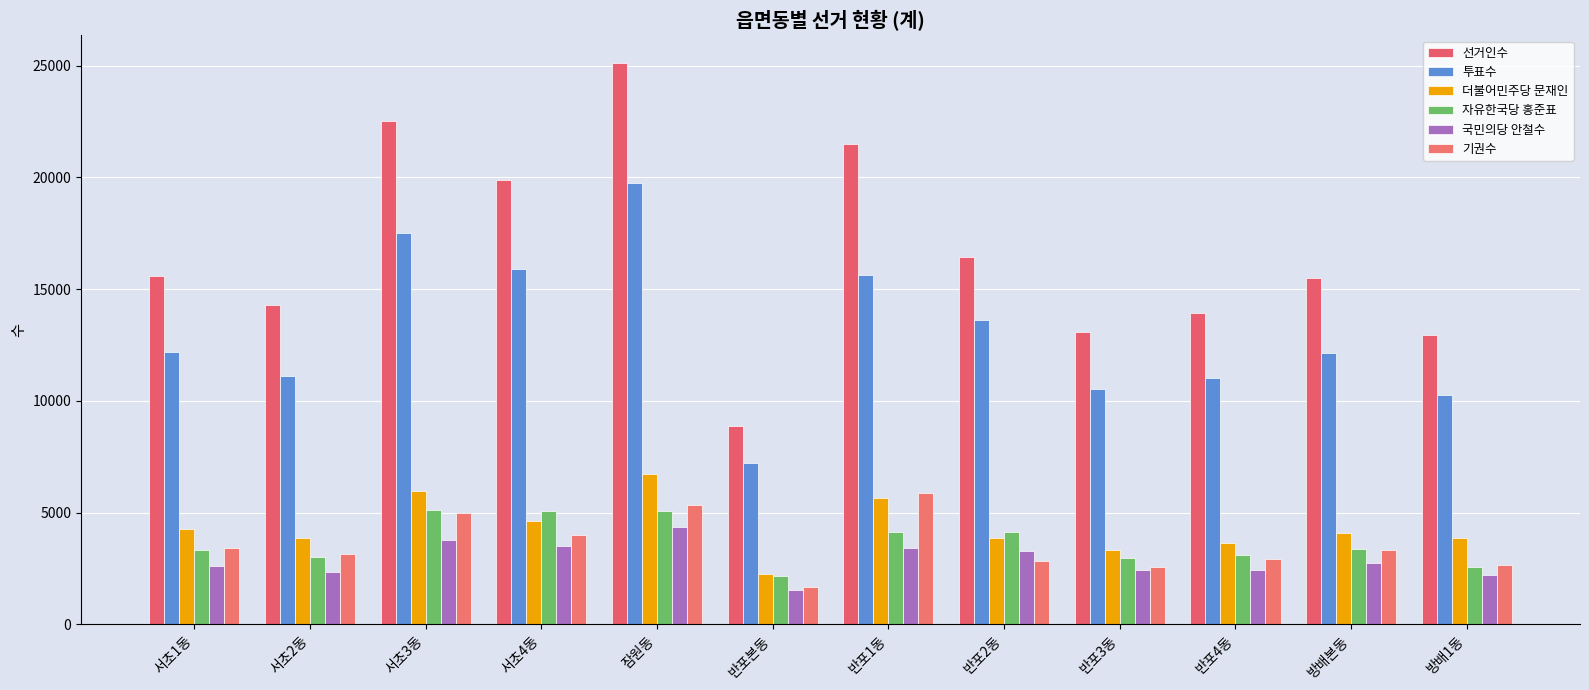

Which series changed the most between 서초1동 and 서초4동?

선거인수